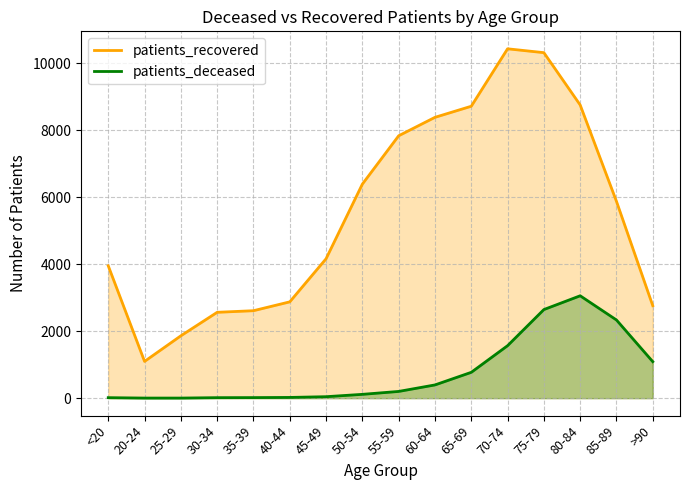

How many interior local peaks does the patients_recovered series have?

1